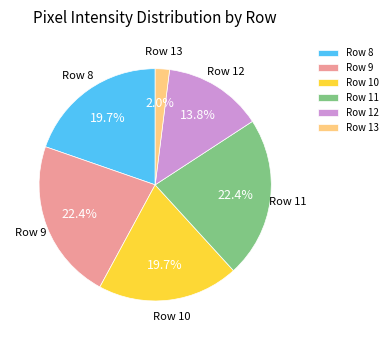

True or false: Row 10 accounts for 20% of the total.

True